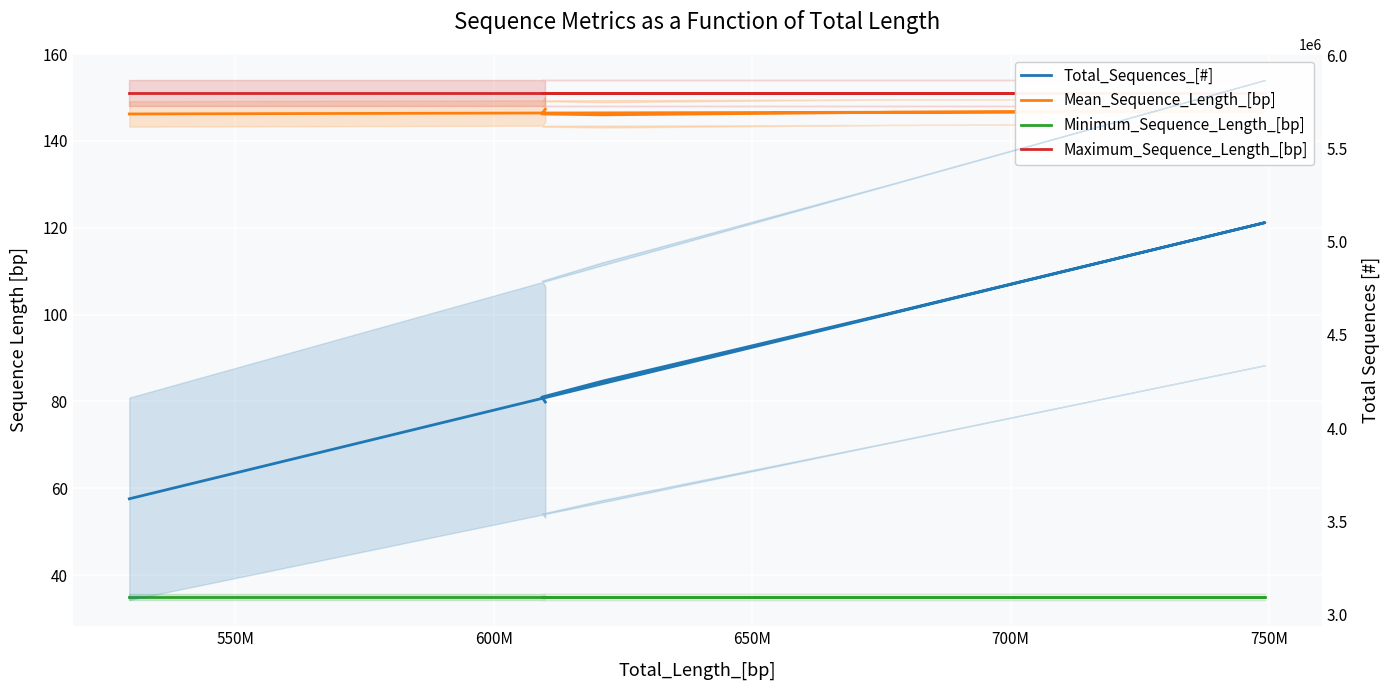

What are all the series names shown in the legend?

Mean_Sequence_Length_[bp], Minimum_Sequence_Length_[bp], Maximum_Sequence_Length_[bp], Total_Sequences_[#]